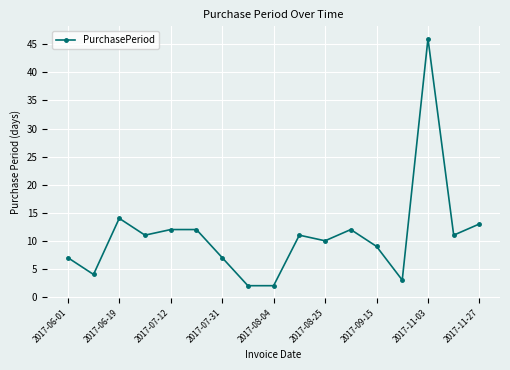

Reading left to right, extract all data points from this chart.

7	4	14	11	12	12	7	2	2	11	10	12	9	3	46	11	13